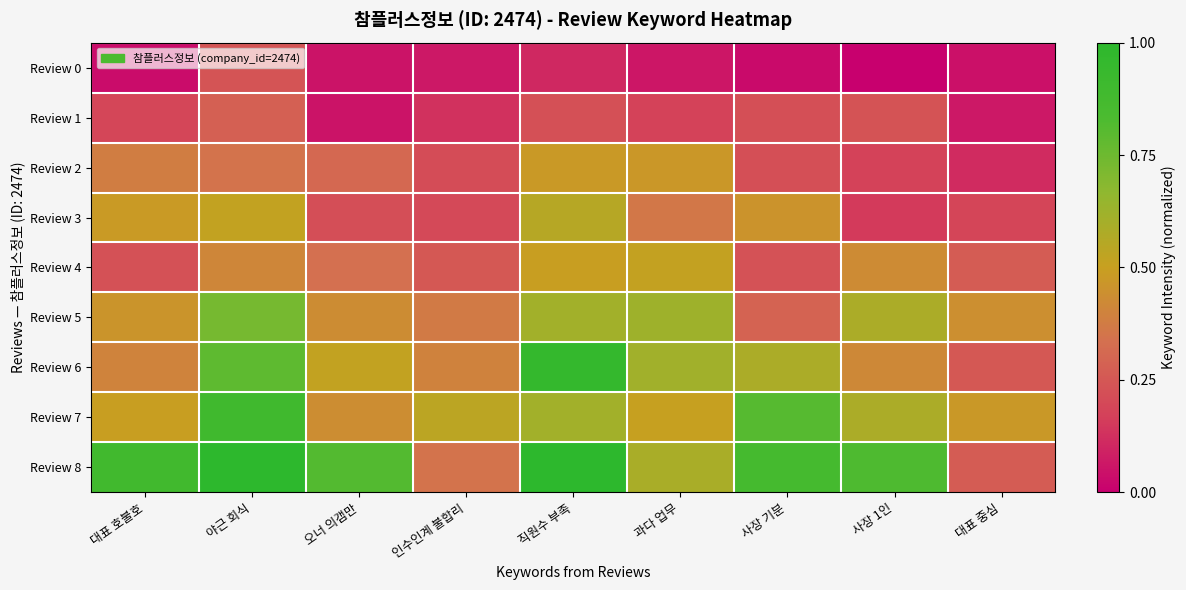

Reading left to right, extract all data points from this chart.

Review 0: 대표 호불호=0.0	야근 회식=0.2	오너 의갬만=0.1	인수인계 불합리=0.1	직원수 부족=0.1	과다 업무=0.1	사장 기분=0.0	사장 1인=0.0	대표 중심=0.0
Review 1: 대표 호불호=0.2	야근 회식=0.3	오너 의갬만=0.1	인수인계 불합리=0.1	직원수 부족=0.2	과다 업무=0.2	사장 기분=0.2	사장 1인=0.2	대표 중심=0.1
Review 2: 대표 호불호=0.4	야근 회식=0.3	오너 의갬만=0.3	인수인계 불합리=0.2	직원수 부족=0.5	과다 업무=0.5	사장 기분=0.2	사장 1인=0.2	대표 중심=0.1
Review 3: 대표 호불호=0.5	야근 회식=0.5	오너 의갬만=0.2	인수인계 불합리=0.2	직원수 부족=0.6	과다 업무=0.4	사장 기분=0.5	사장 1인=0.2	대표 중심=0.2
Review 4: 대표 호불호=0.2	야근 회식=0.4	오너 의갬만=0.3	인수인계 불합리=0.3	직원수 부족=0.5	과다 업무=0.5	사장 기분=0.2	사장 1인=0.4	대표 중심=0.3
Review 5: 대표 호불호=0.5	야근 회식=0.7	오너 의갬만=0.4	인수인계 불합리=0.4	직원수 부족=0.6	과다 업무=0.6	사장 기분=0.3	사장 1인=0.6	대표 중심=0.4
Review 6: 대표 호불호=0.4	야근 회식=0.8	오너 의갬만=0.5	인수인계 불합리=0.4	직원수 부족=1.0	과다 업무=0.6	사장 기분=0.6	사장 1인=0.4	대표 중심=0.3
Review 7: 대표 호불호=0.5	야근 회식=0.9	오너 의갬만=0.4	인수인계 불합리=0.5	직원수 부족=0.6	과다 업무=0.5	사장 기분=0.8	사장 1인=0.6	대표 중심=0.5
Review 8: 대표 호불호=0.9	야근 회식=1.0	오너 의갬만=0.8	인수인계 불합리=0.3	직원수 부족=1.0	과다 업무=0.6	사장 기분=0.9	사장 1인=0.8	대표 중심=0.3